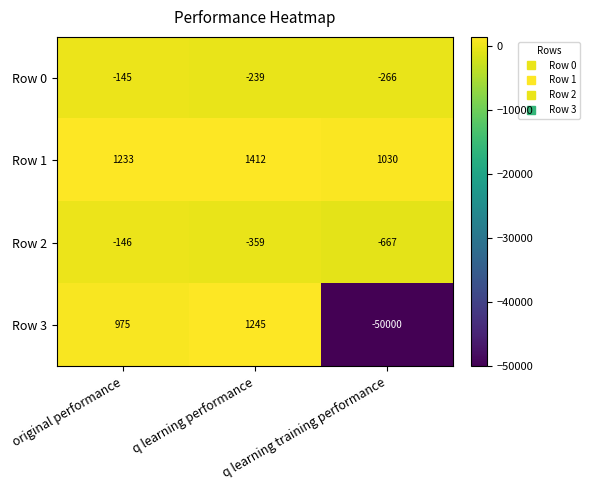

Which series has the widest spread of values?

Row 3